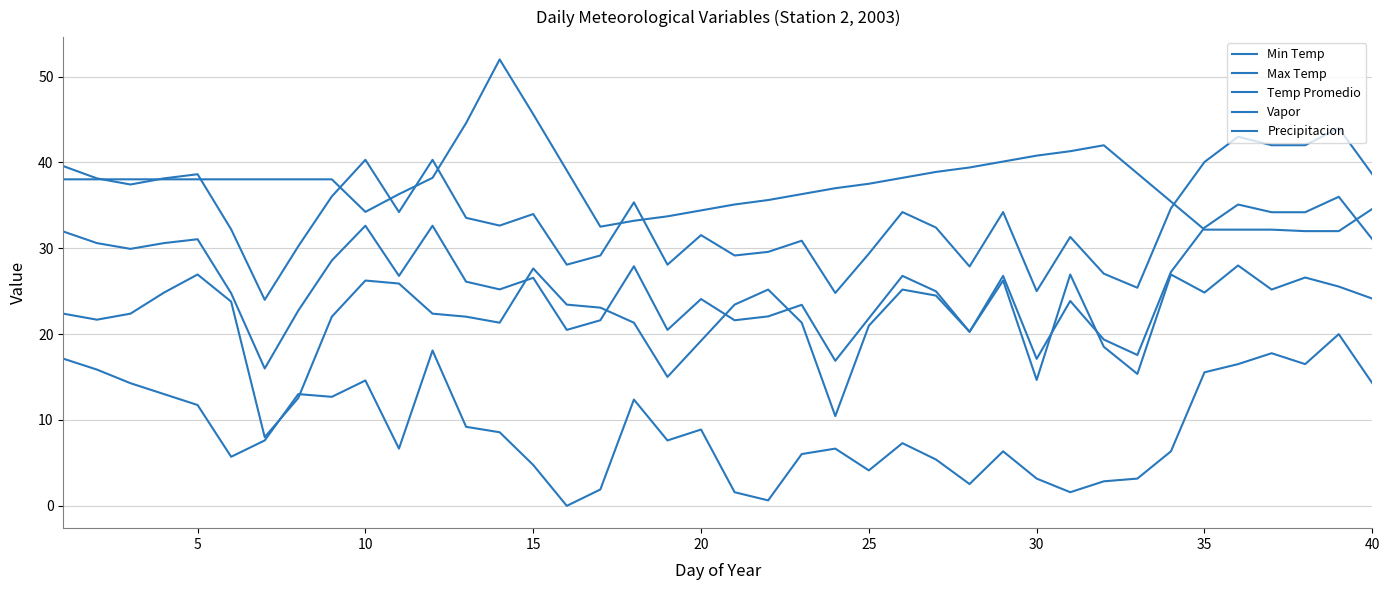

At which category does Vapor reach its first local valley?

10